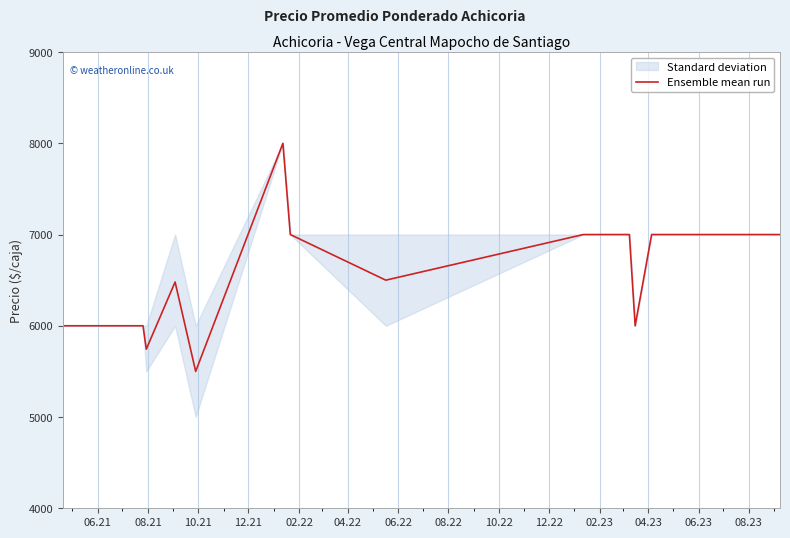

The chart shows a value of 12513 at 04.23. True or false?

False